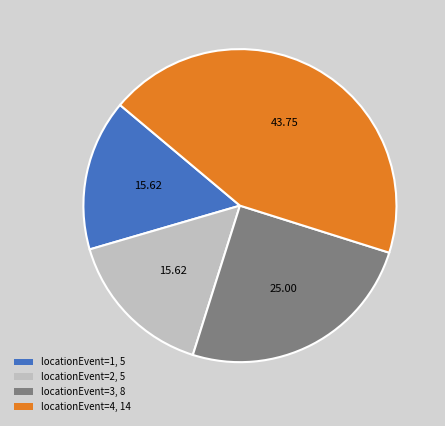

Does locationEvent=1, 5 represent more than half of the total?

No